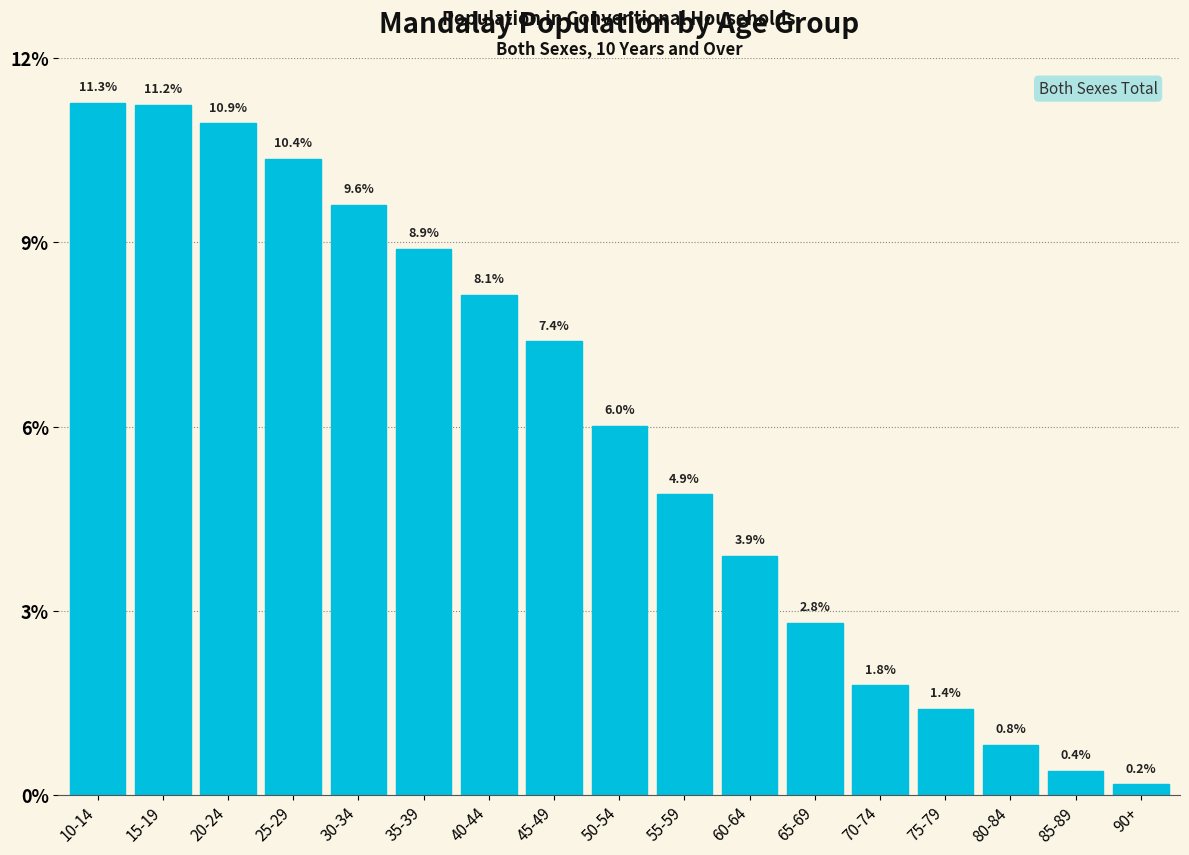

Reading right to left, extract all data points from this chart.

90+=0.2	85-89=0.4	80-84=0.8	75-79=1.4	70-74=1.8	65-69=2.8	60-64=3.9	55-59=4.9	50-54=6.0	45-49=7.4	40-44=8.1	35-39=8.9	30-34=9.6	25-29=10.4	20-24=10.9	15-19=11.2	10-14=11.3